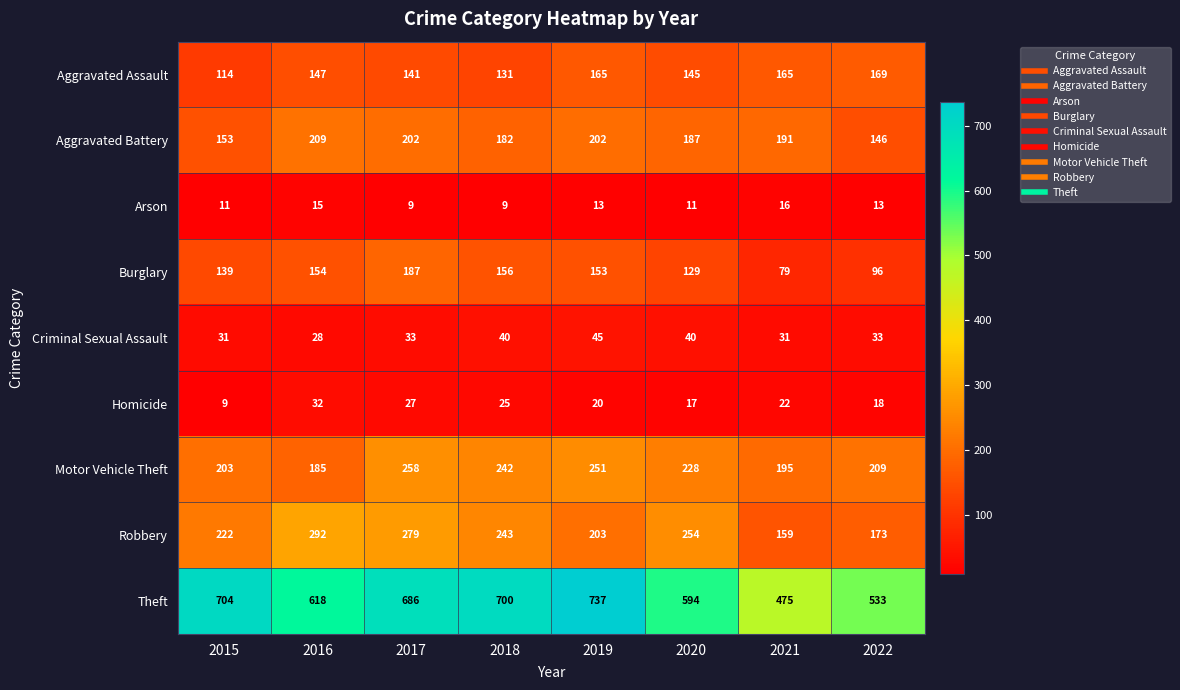

Which category has the highest value across all series?

2019